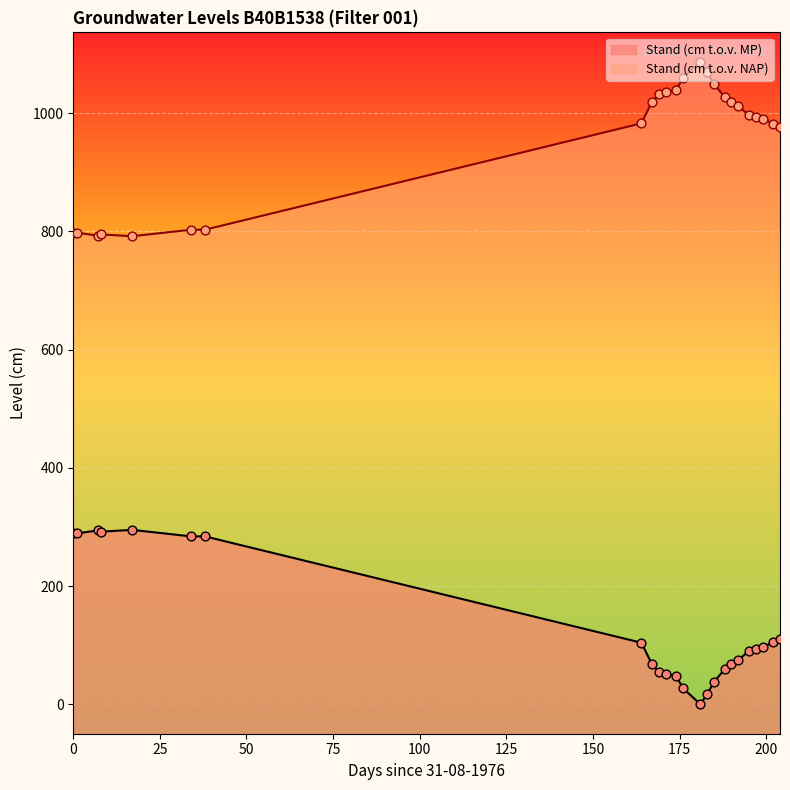

Which series has the largest total across all categories?

Stand (cm t.o.v. NAP)